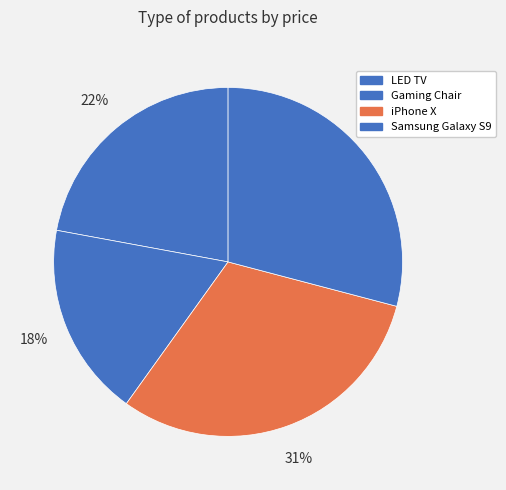

To the nearest percent, what is the difference between the iPhone X and Gaming Chair slice percentages?

13%